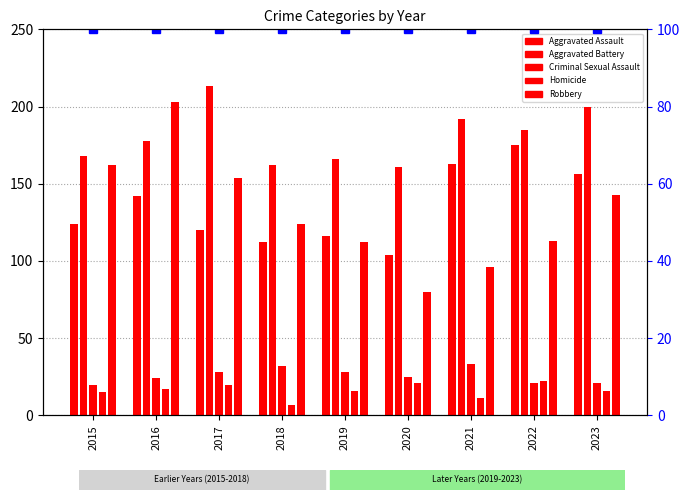

Count the number of data series in this chart.

6